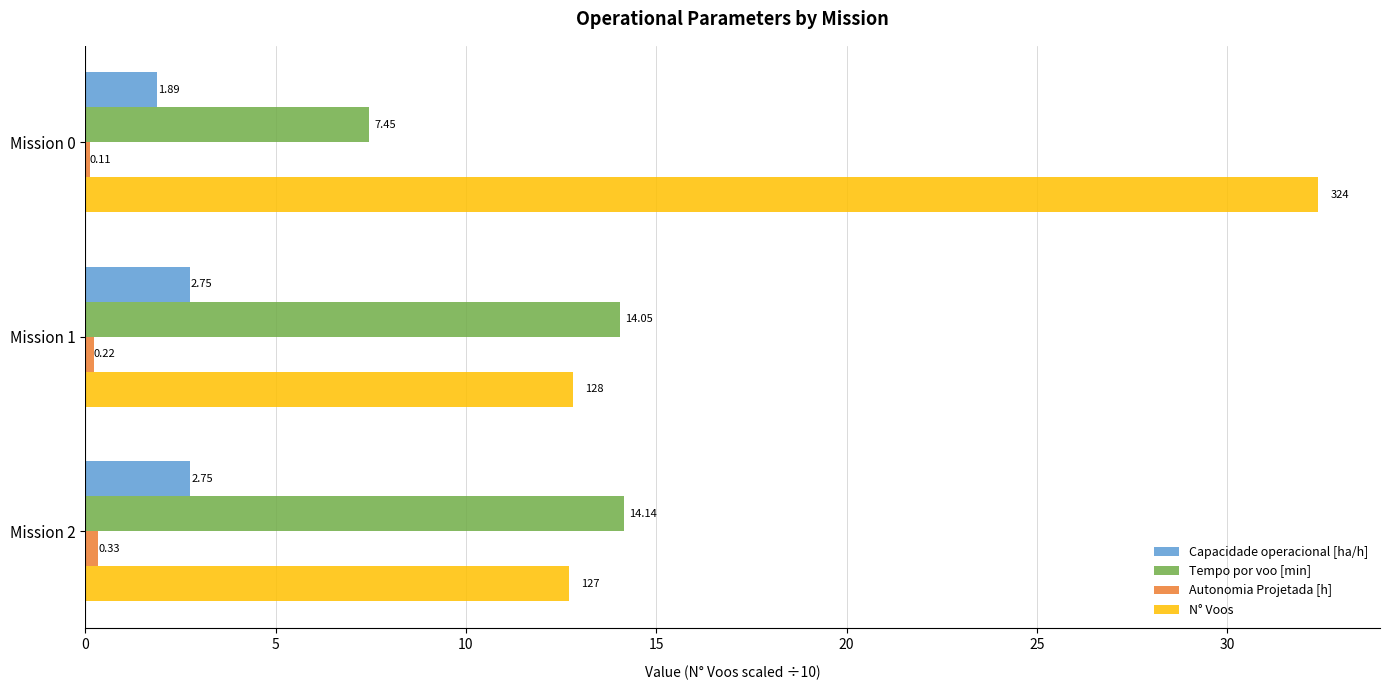

How many distinct data groups are displayed?

4